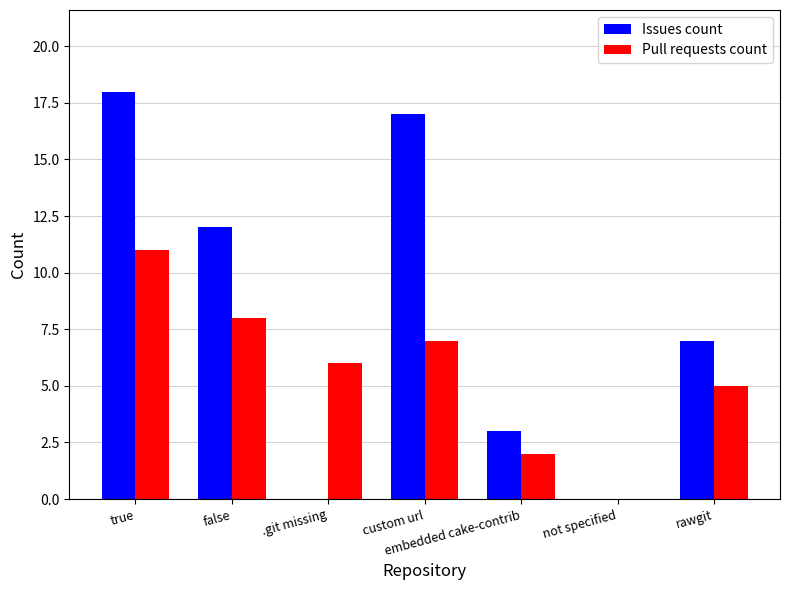

Reading right to left, transcribe all the data shown in this chart.

Issues count: rawgit=7	not specified=0	embedded cake-contrib=3	custom url=17	.git missing=0	false=12	true=18
Pull requests count: rawgit=5	not specified=0	embedded cake-contrib=2	custom url=7	.git missing=6	false=8	true=11